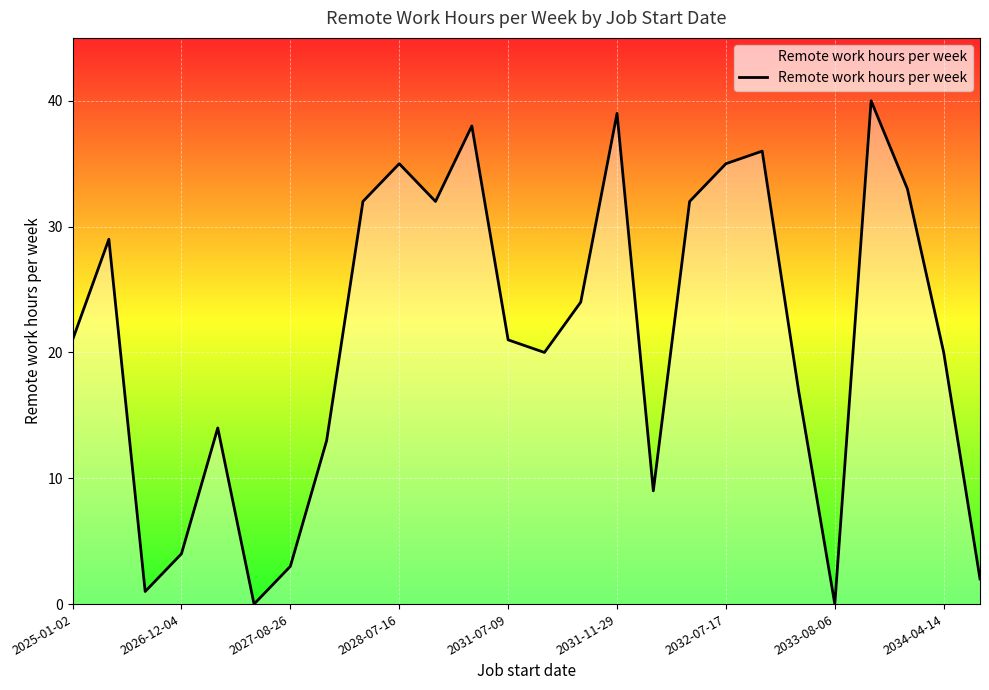

What is the greatest value displayed?

40